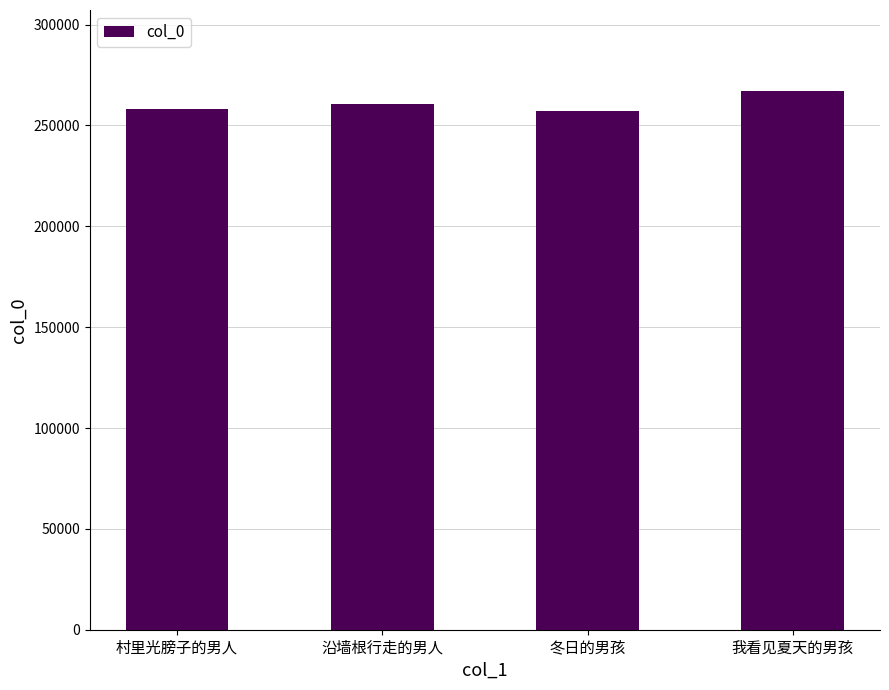

Does the chart contain stacked bars?

No